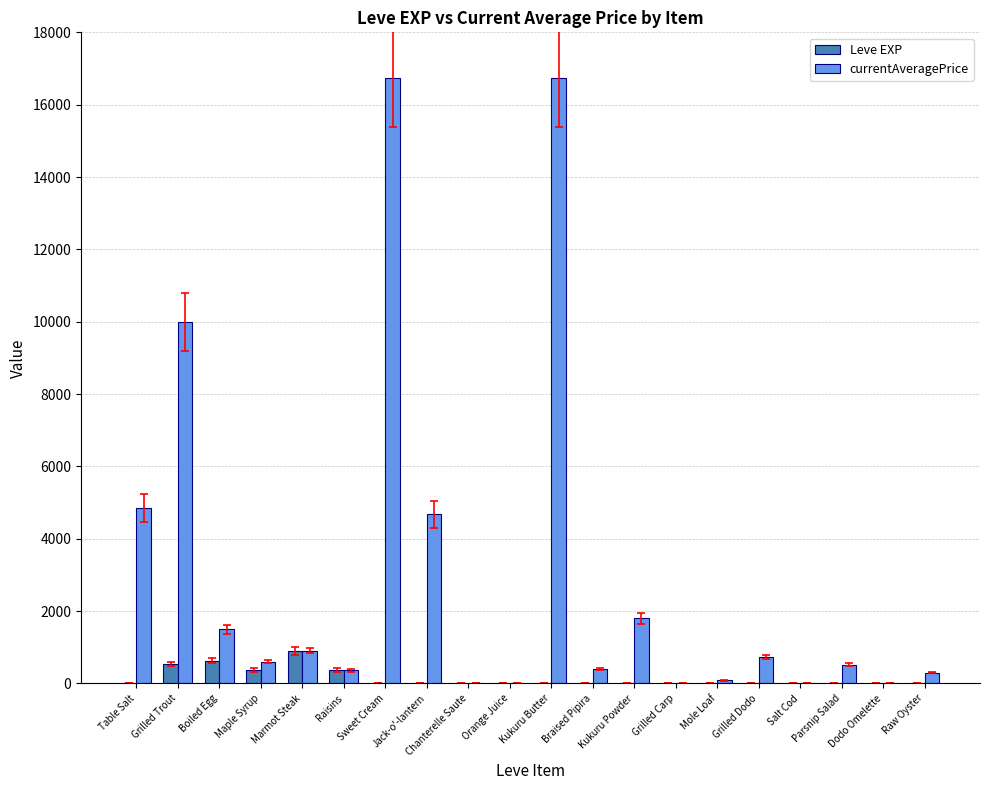

Between Kukuru Butter and Braised Pipira, which series saw the biggest shift?

currentAveragePrice